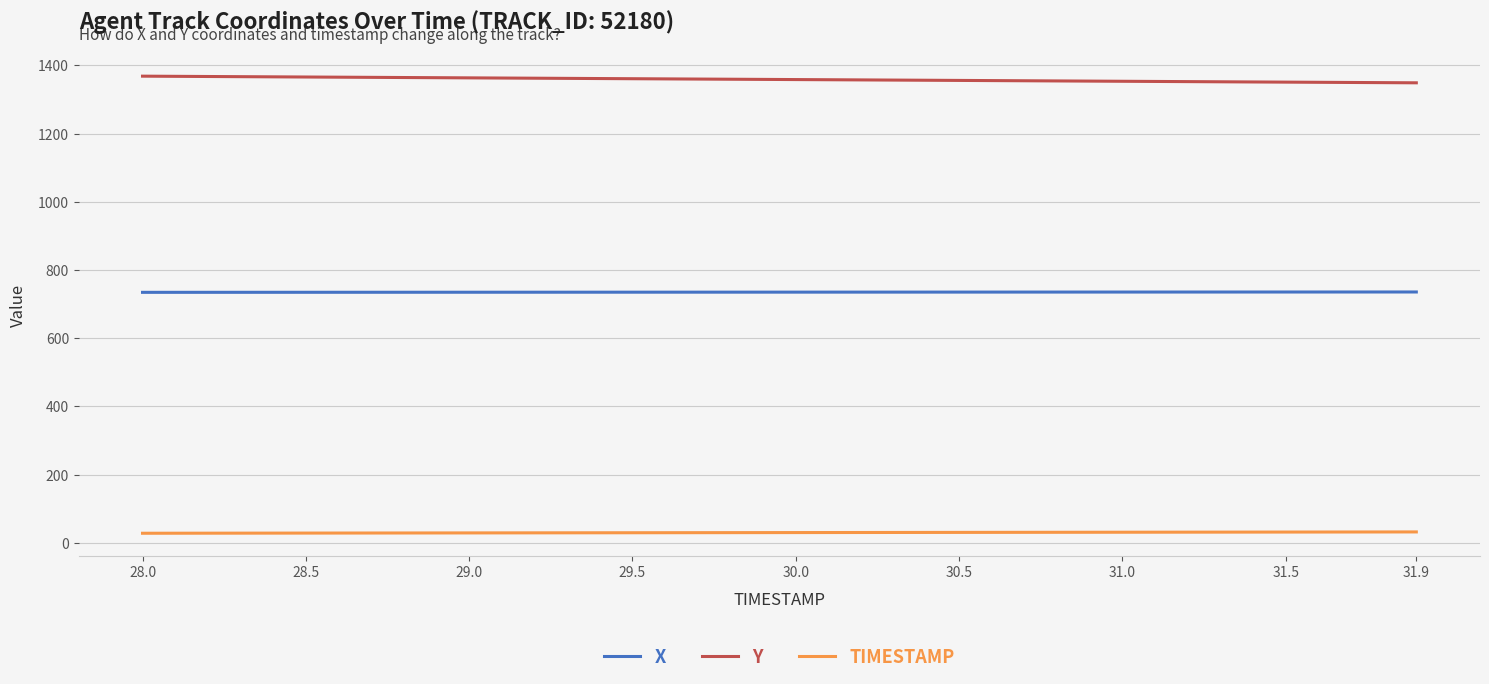

True or false: Y and TIMESTAMP intersect in this chart.

False